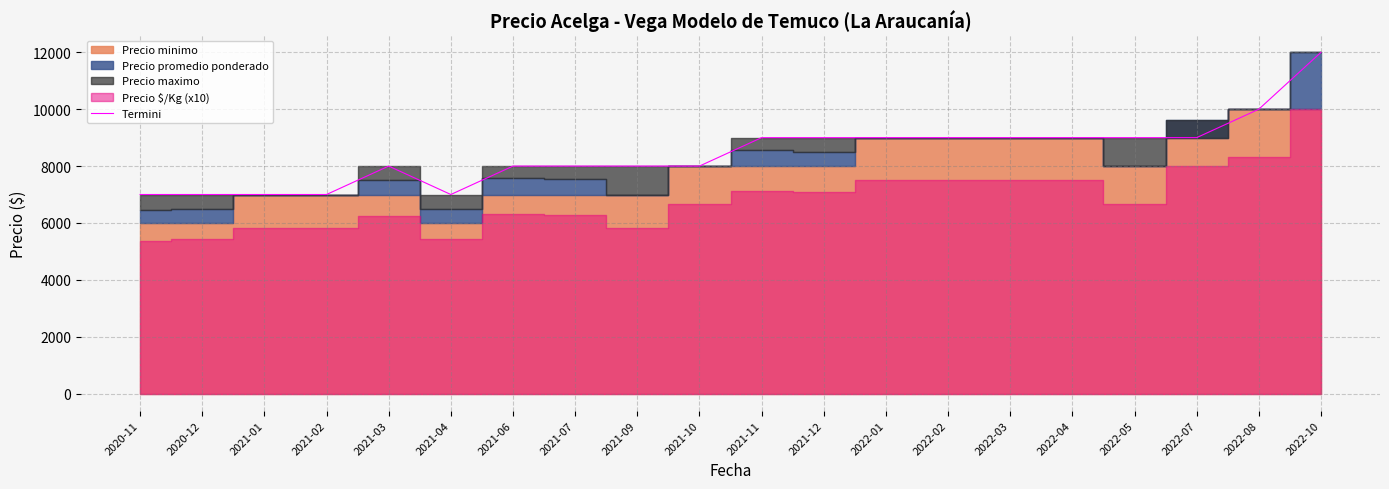

Reading right to left, what are all the values shown in this chart?

12000	10000	9000	9000	9000	9000	9000	9000	9000	9000	8000	8000	8000	8000	7000	8000	7000	7000	7000	7000